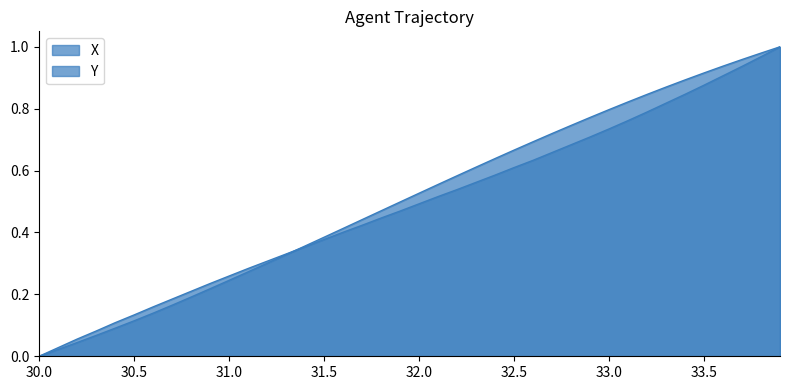

Between which two adjacent categories do X and Y first intersect?

31.3 and 31.4